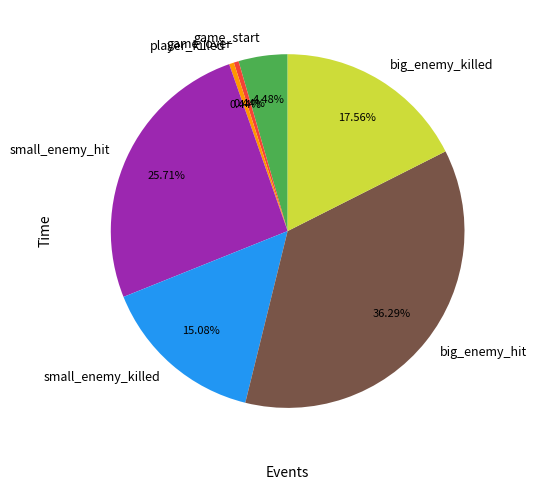

Count the number of slices in the pie.

7